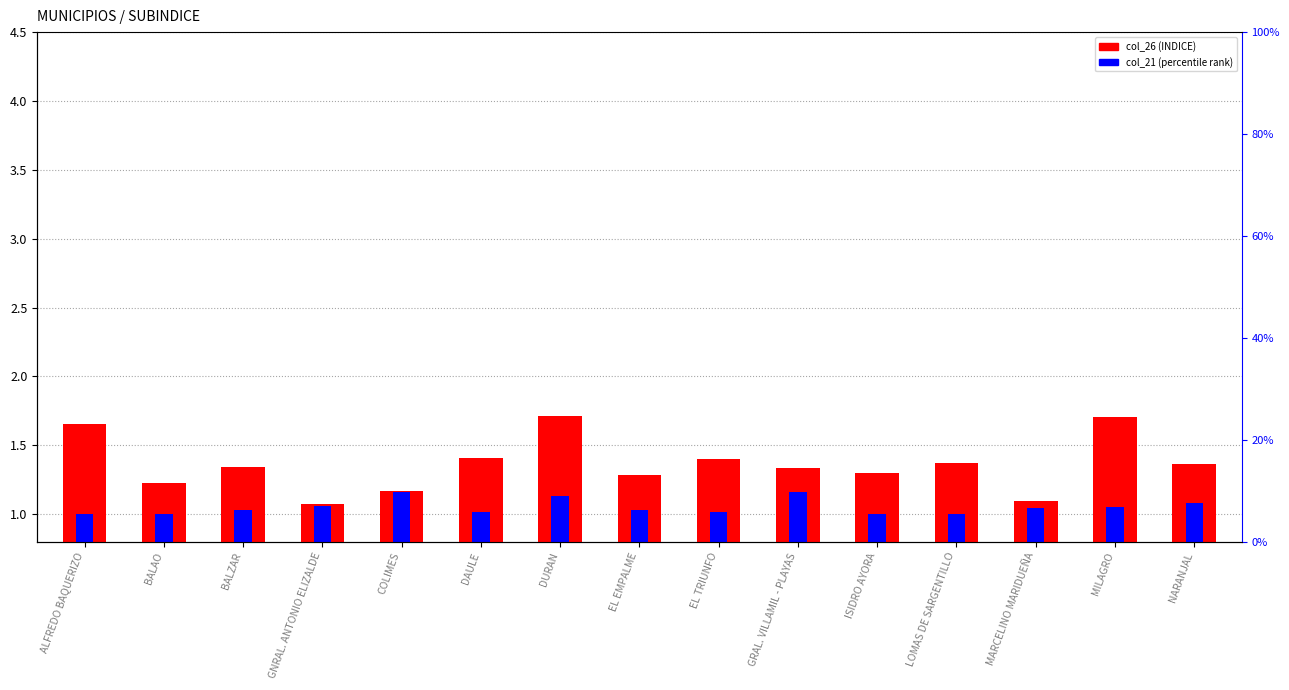

Which series has the largest total across all categories?

col_26